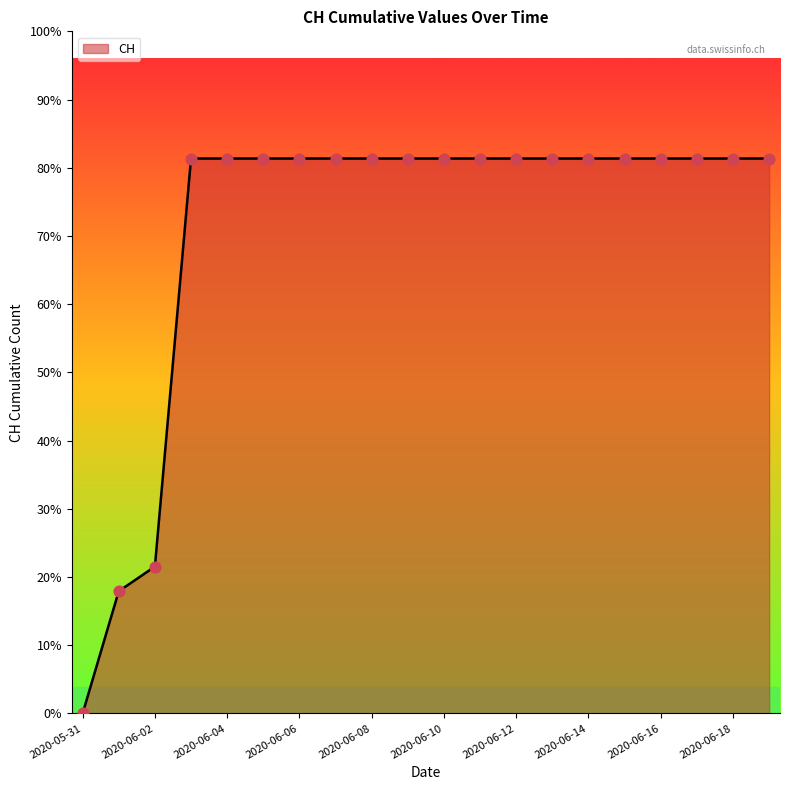

Does the chart have visible grid lines?

No